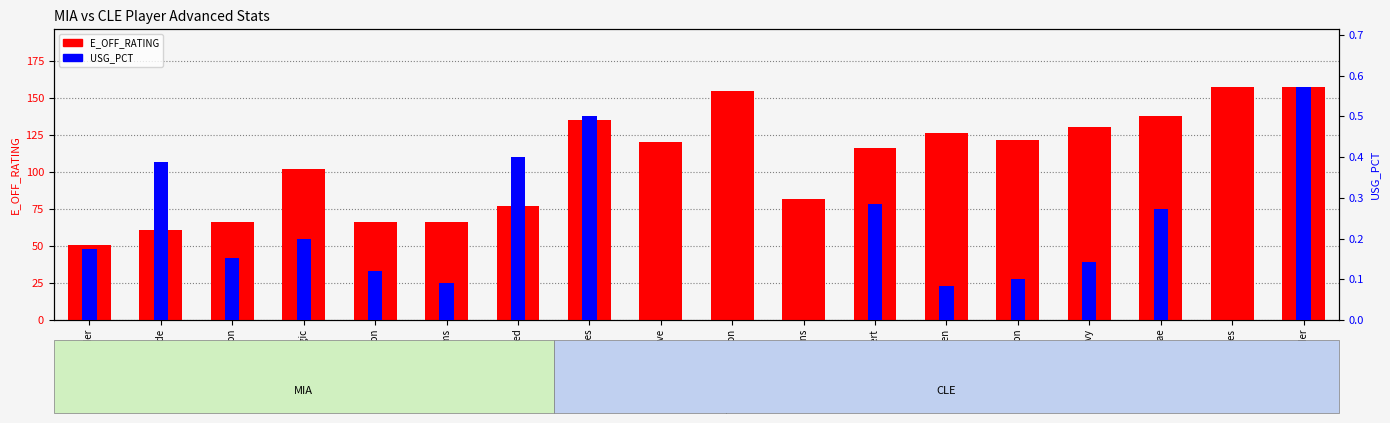

Reading left to right, list all the values displayed in this chart.

E_OFF_RATING: 50.8	60.5	66.3	101.7	66.3	66.3	77.3	135.1	120.0	154.6	82.0	116.3	126.3	121.5	130.1	137.9	157.1	157.1
USG_PCT: 0.2	0.4	0.2	0.2	0.1	0.1	0.4	0.5	0.0	0.0	0.0	0.3	0.1	0.1	0.1	0.3	0.0	0.6